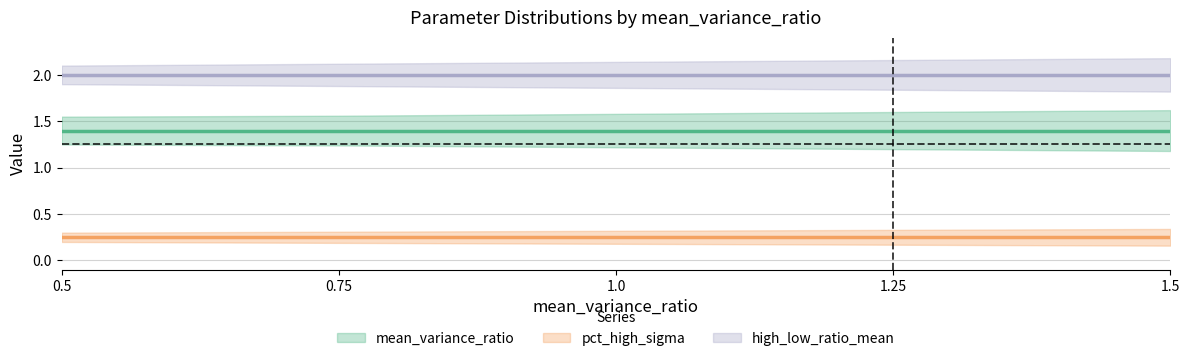

What is the difference between the second highest and second lowest values in the mean_variance_ratio series?

0.4